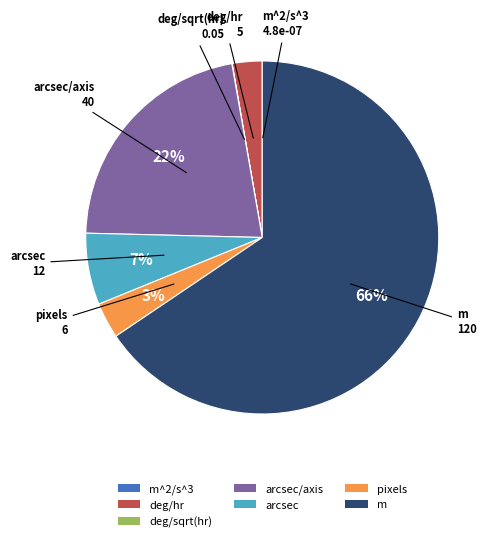

Is the sum of m and deg/hr greater than half?

Yes